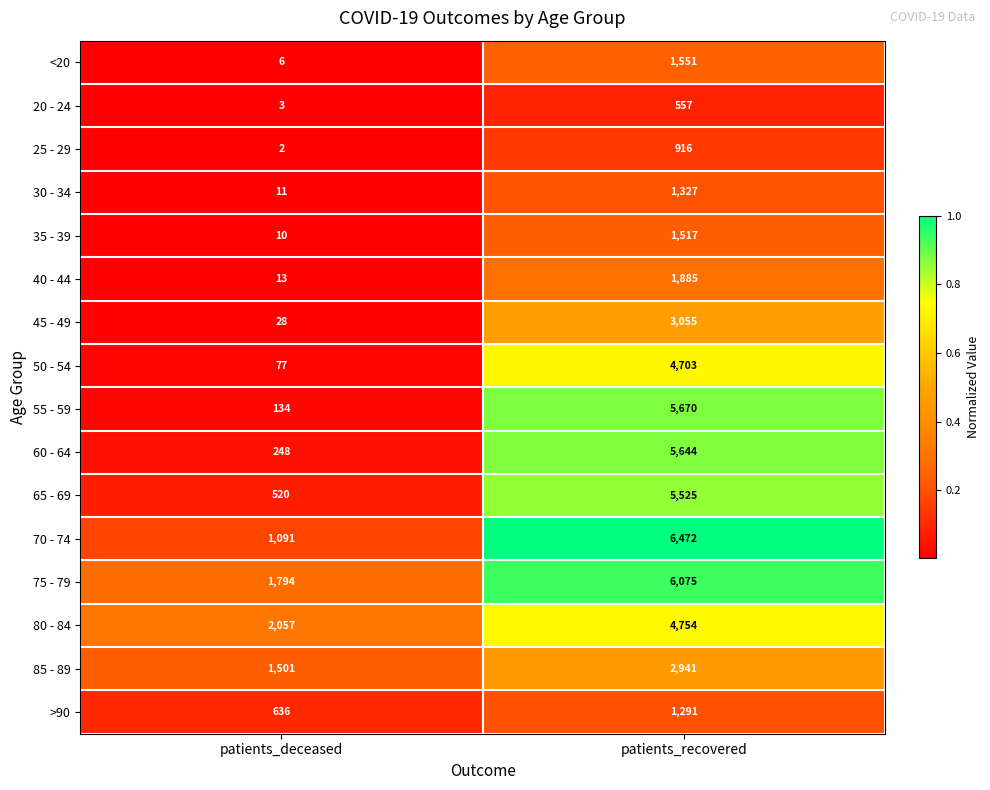

Which category has the highest value across all series?

patients_recovered